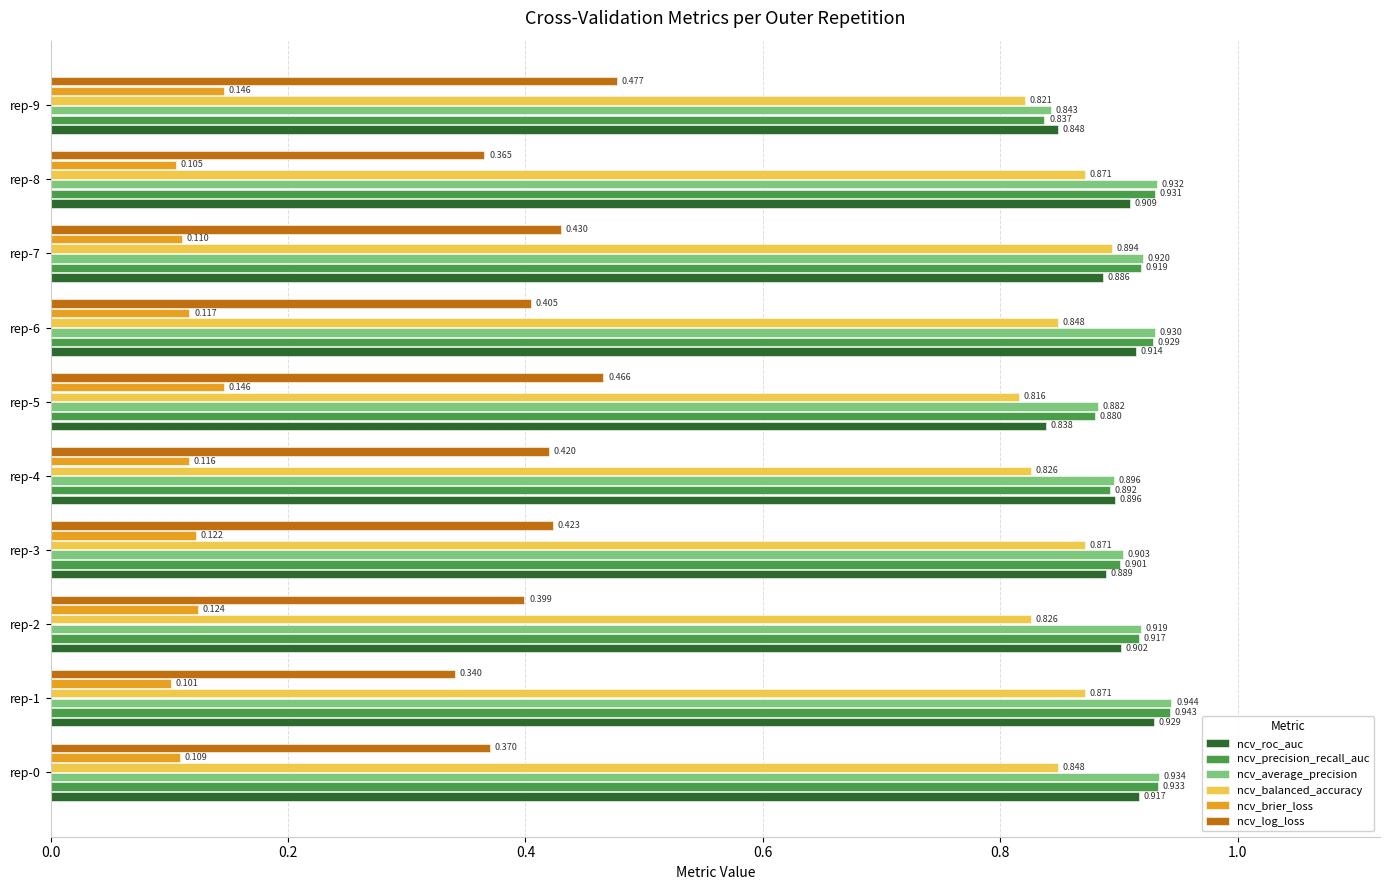

At which label is ncv_balanced_accuracy closest to 0?

rep-5